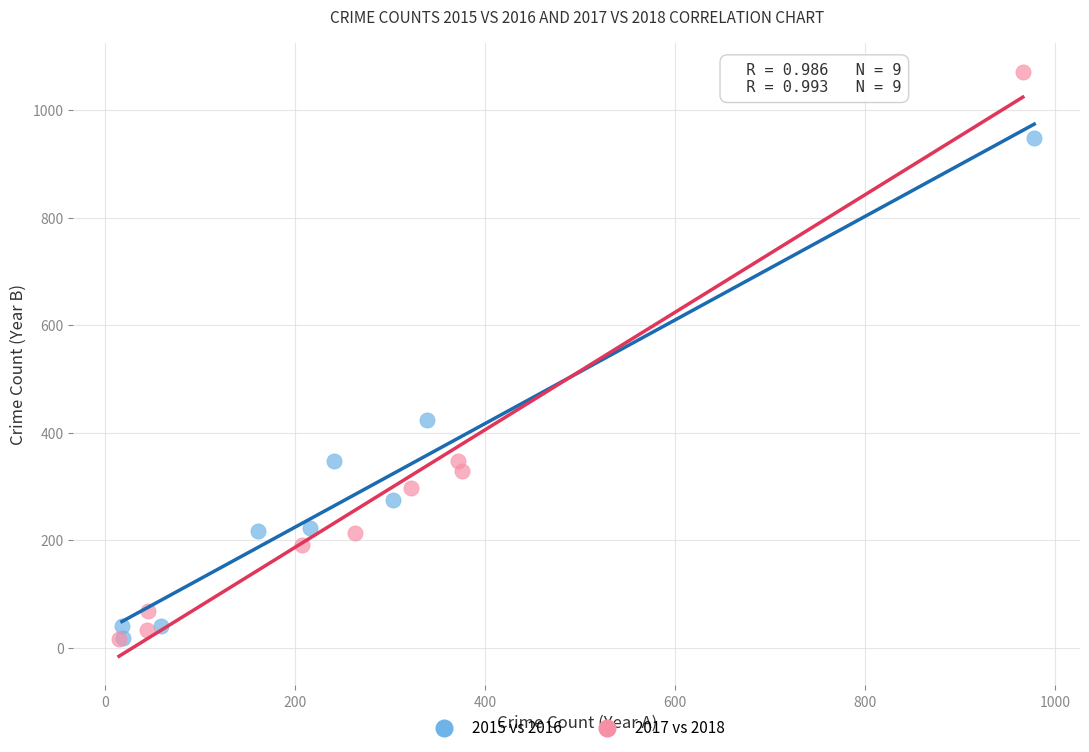

Which series reaches the maximum Y coordinate?

2017 vs 2018